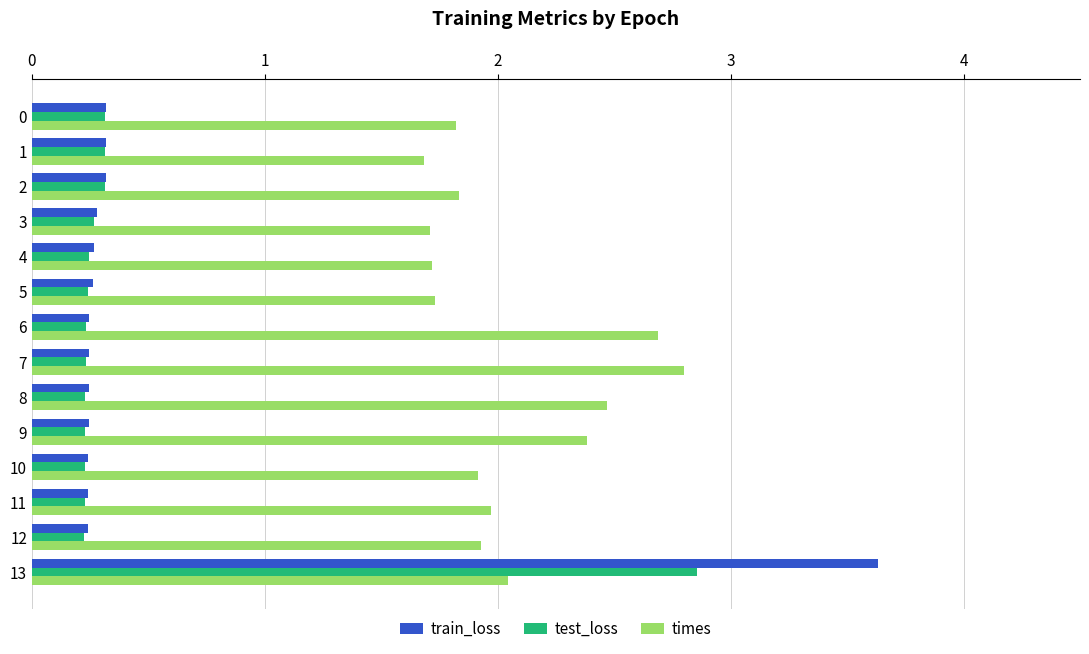

List the series in order of their peak value, highest first.

train_loss, test_loss, times